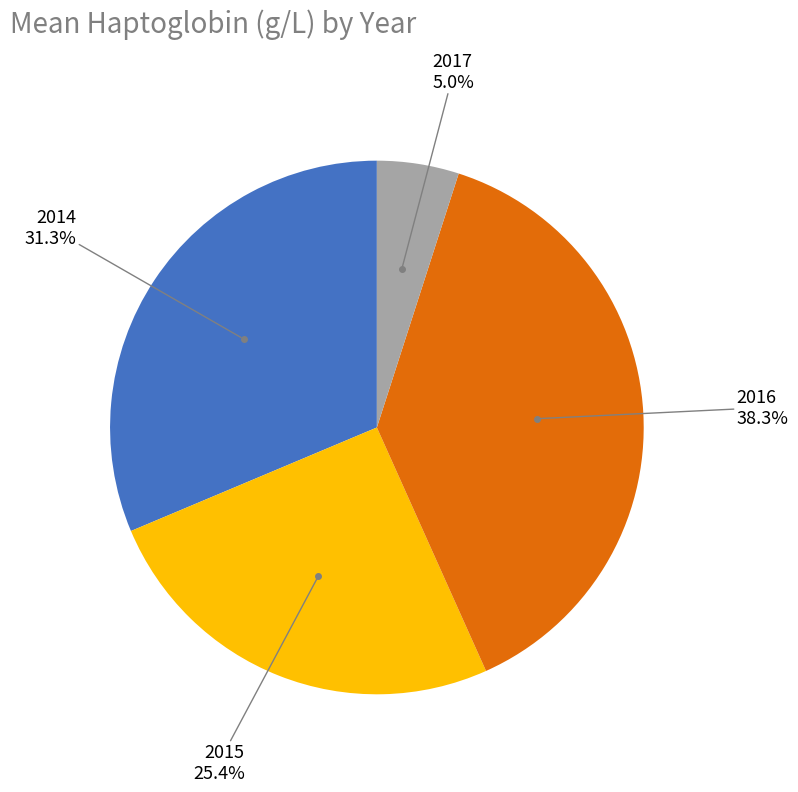

Does any single category account for the majority?

No